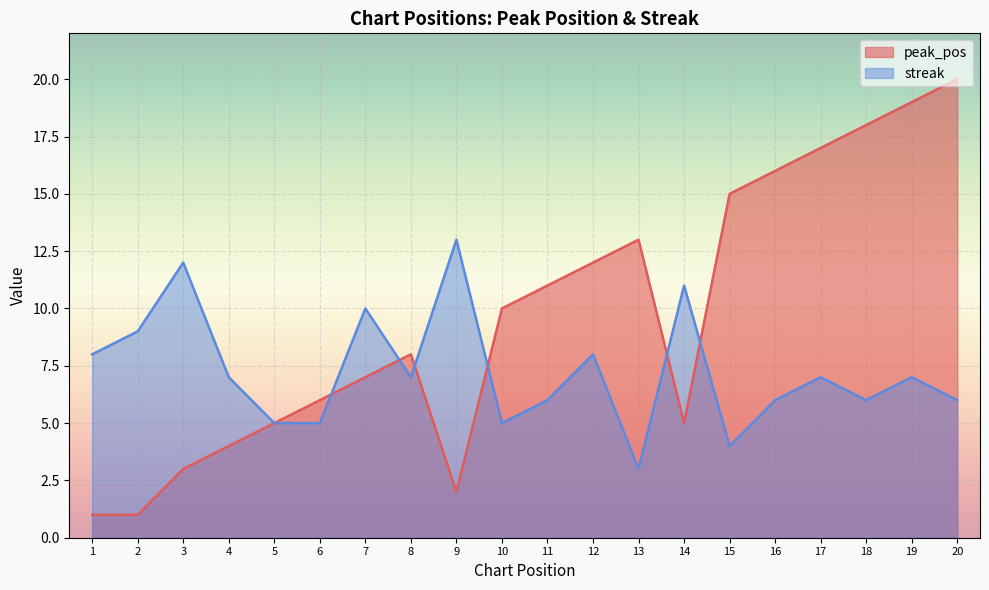

List the series in order of their overall mean, highest first.

peak_pos, streak